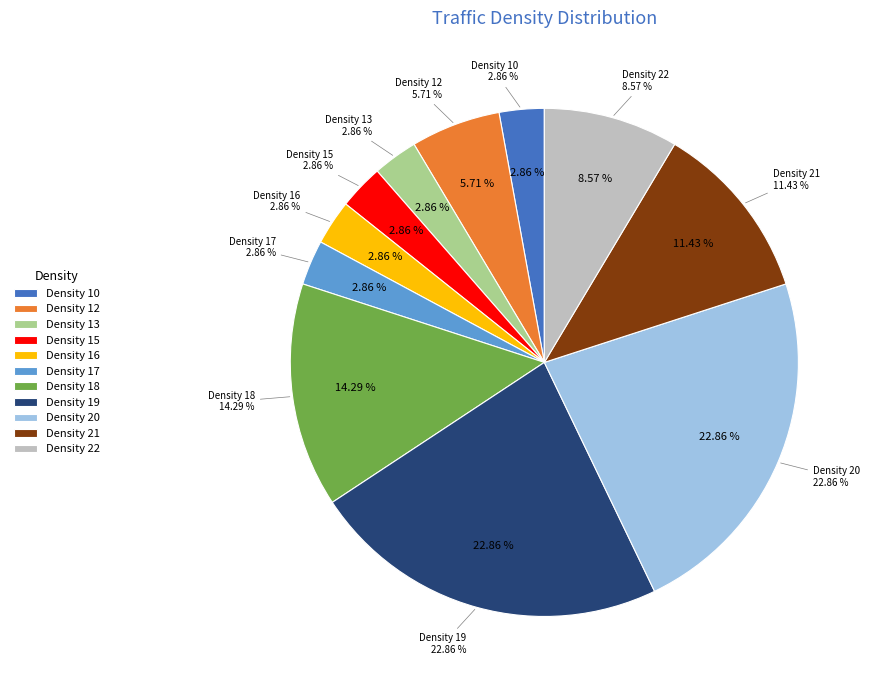

Combined, do 15 and 20 account for over 50%?

No